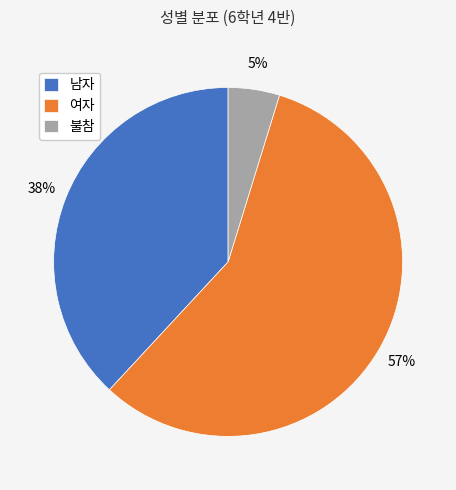

Is the sum of 불참 and 남자 greater than half?

No